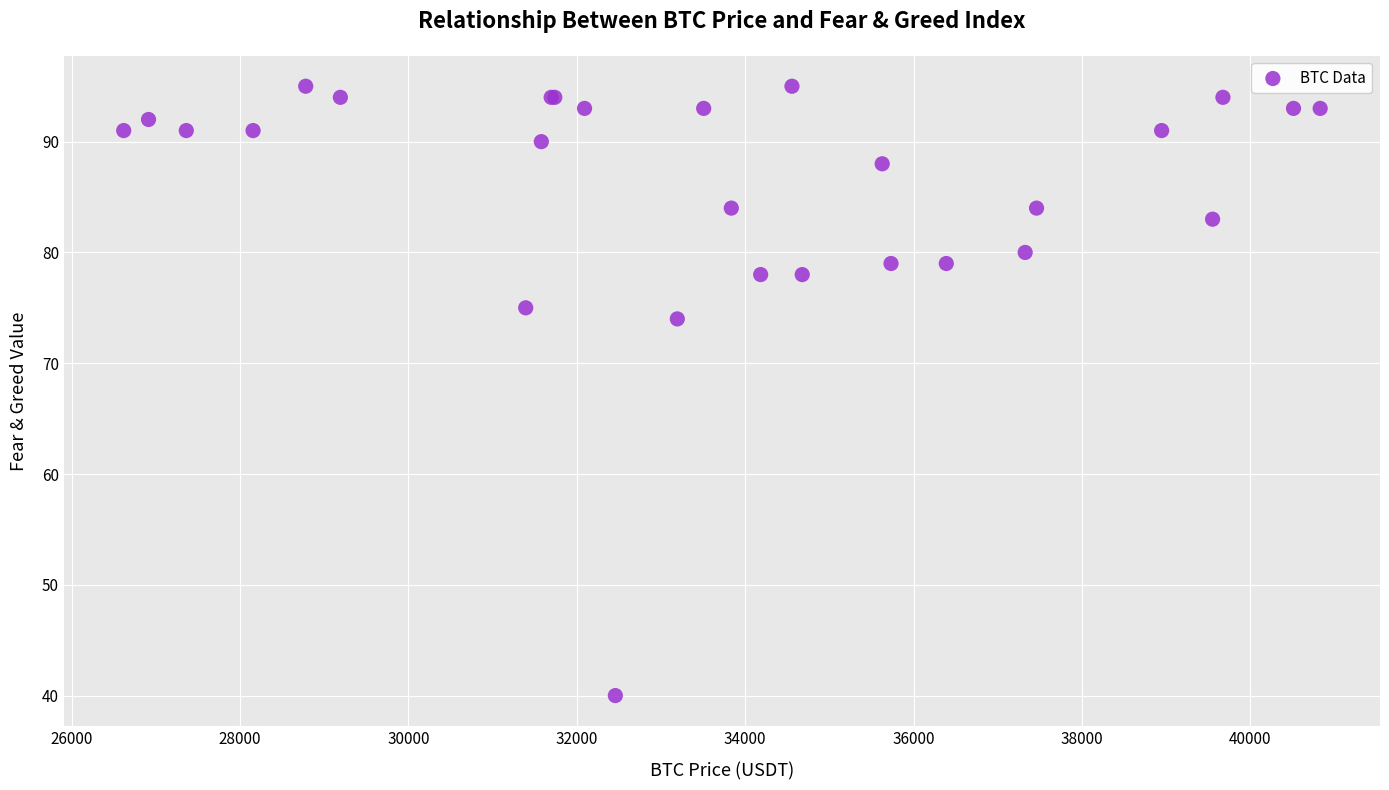

What Y value in the scatter plot is closest to 67?

74